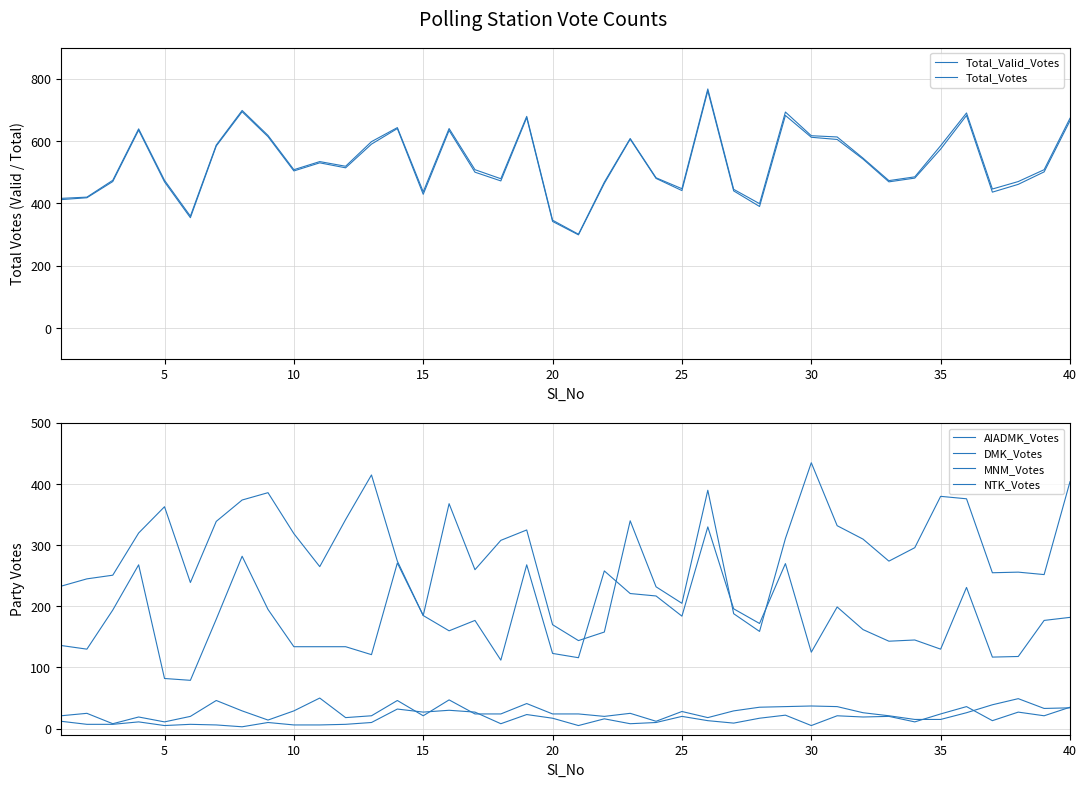

How many interior local valleys does the DMK_Votes series have?

12